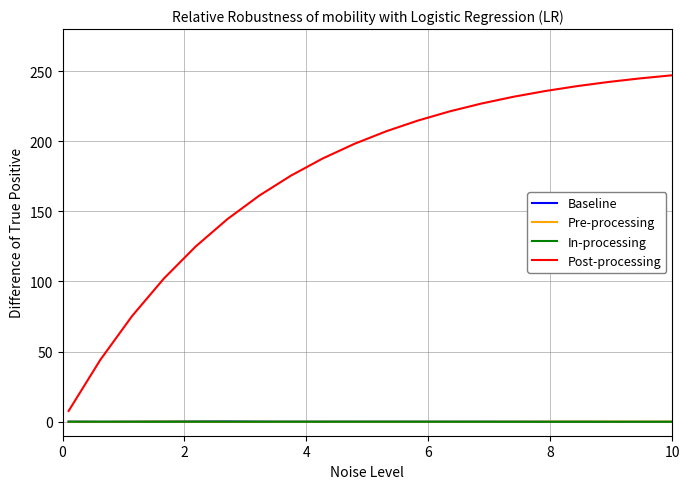

Which series has the largest total across all categories?

Post-processing